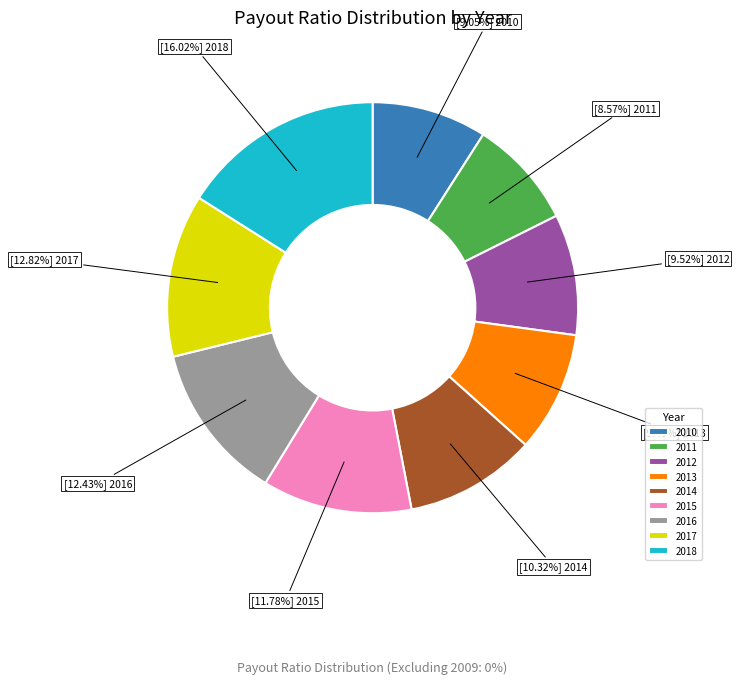

Which category has the biggest portion of the pie?

2018